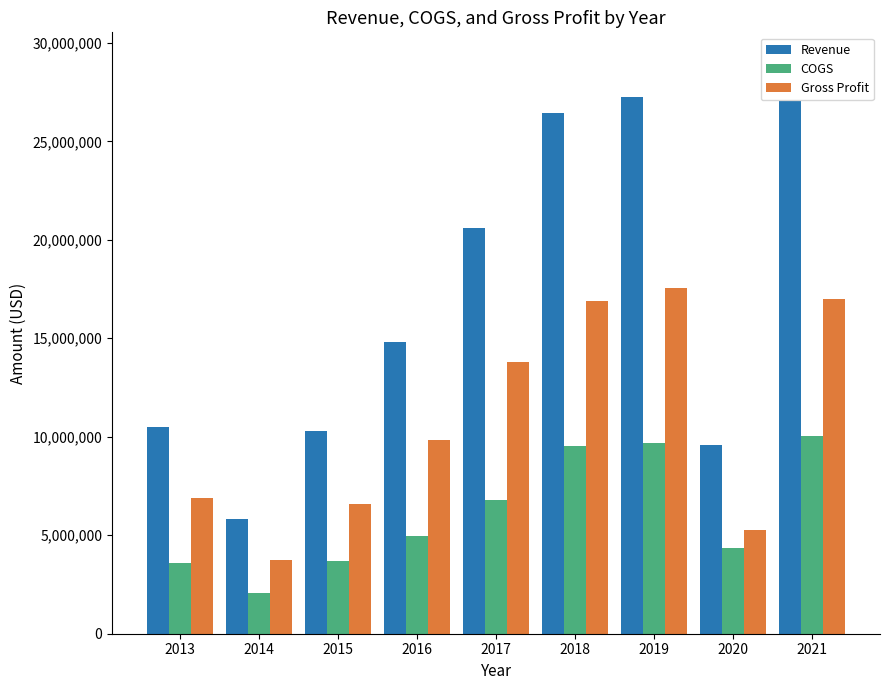

How many bars are there in total?

27